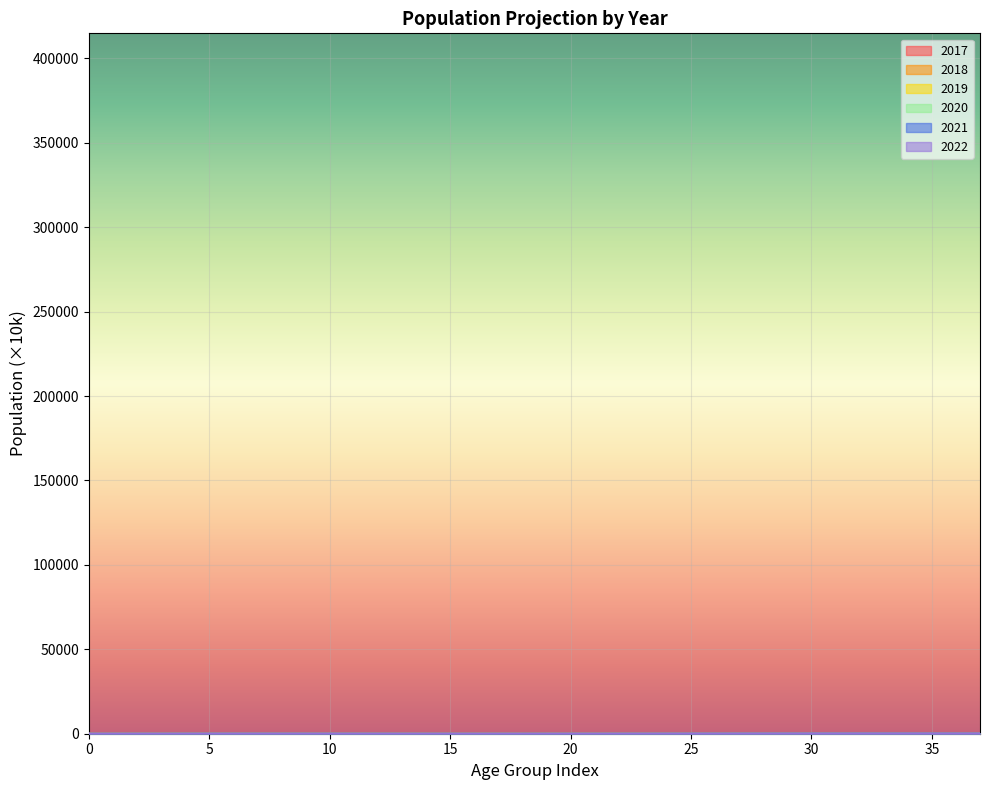

Where does the 2017 series first go above 24?

3